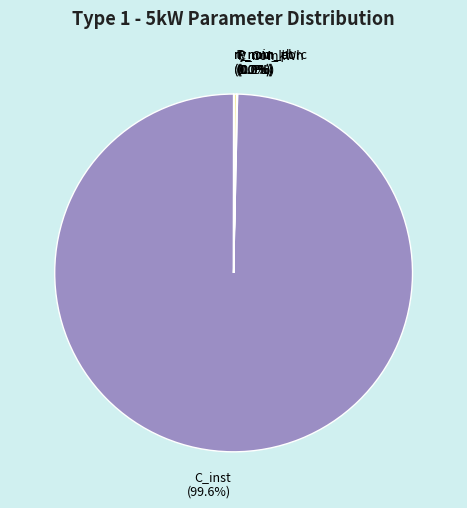

Is there any slice that represents more than half of the pie?

Yes